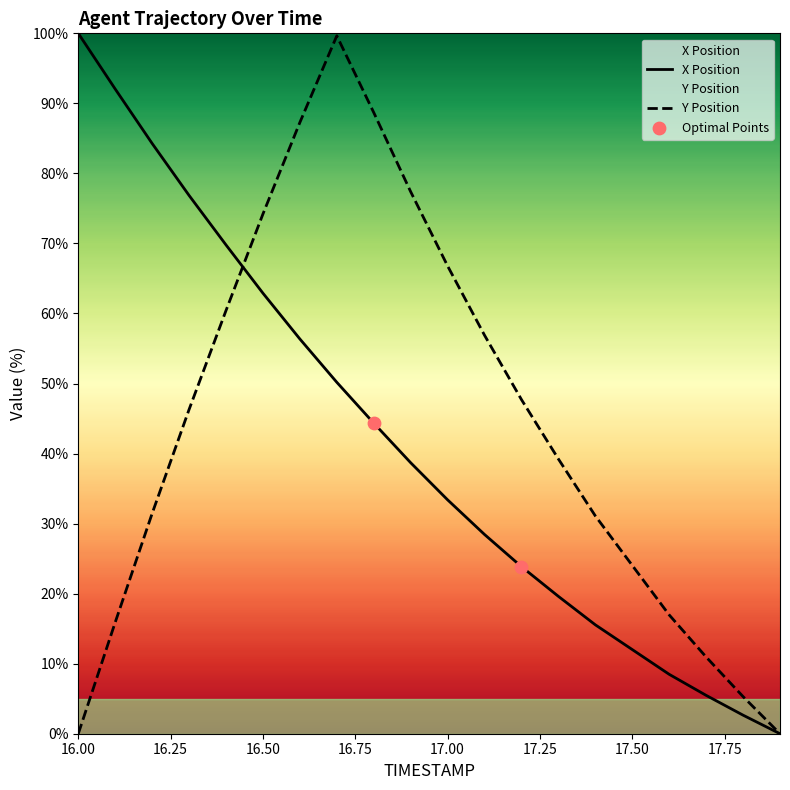

What is the difference between the highest and lowest values at 16.50?

11.3